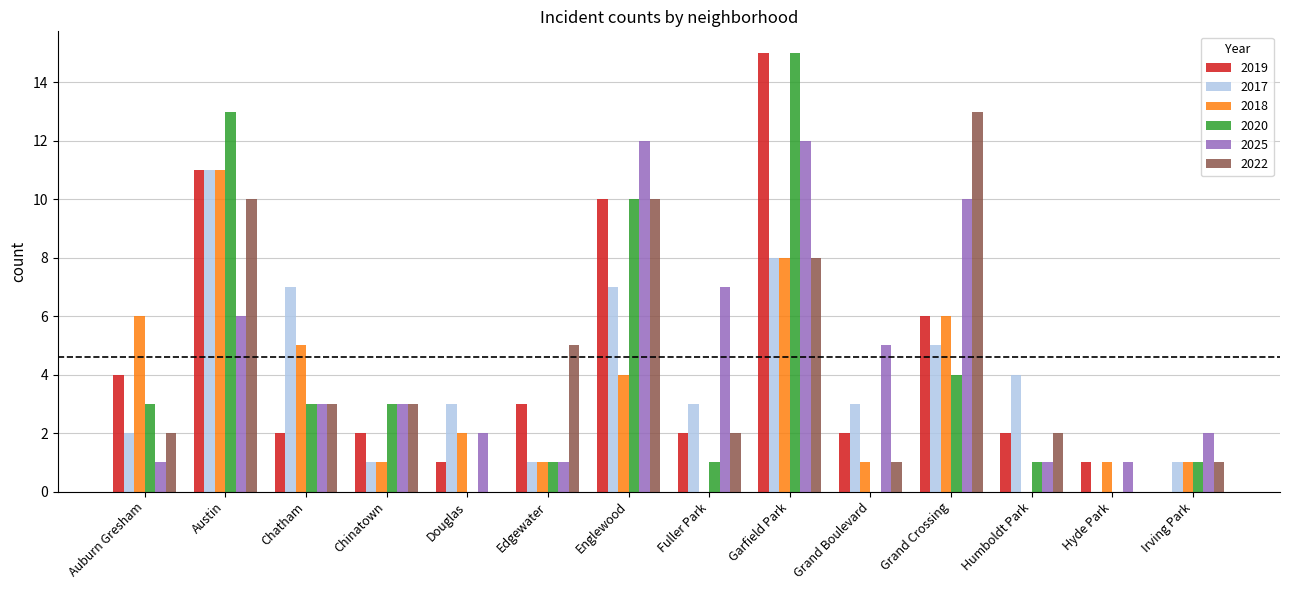

What are all the series names shown in the legend?

2019, 2017, 2018, 2020, 2025, 2022